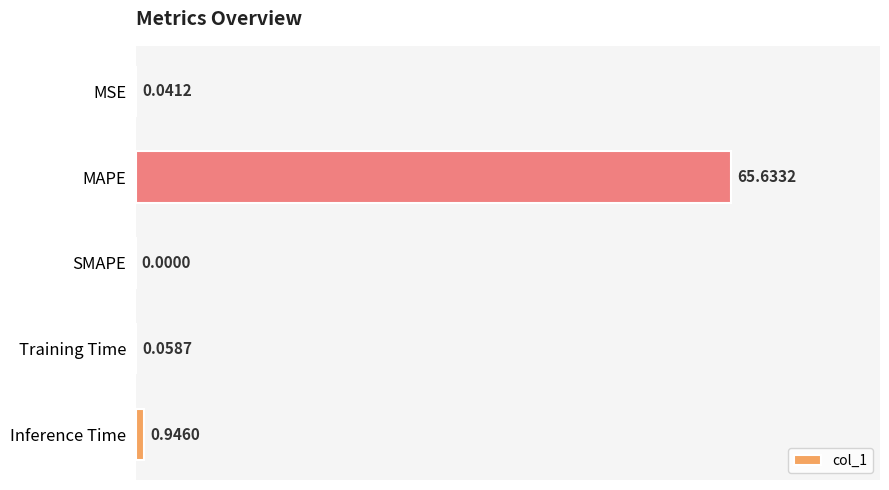

At which label is the value closest to 32?

Inference Time